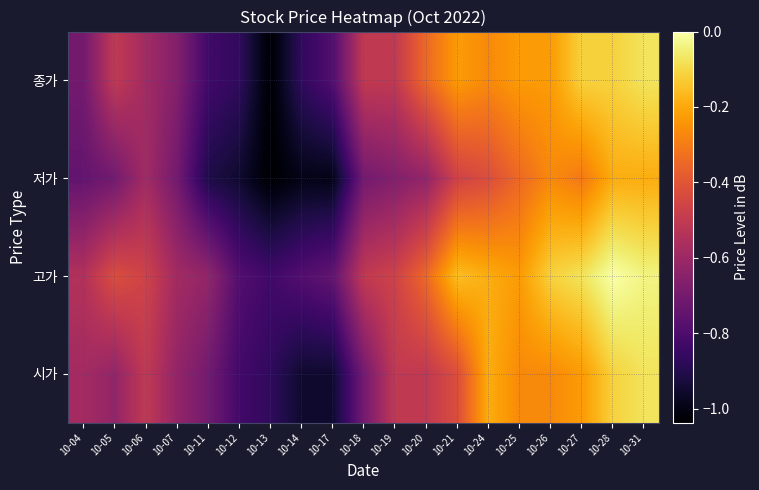

How many series are shown in this chart?

4